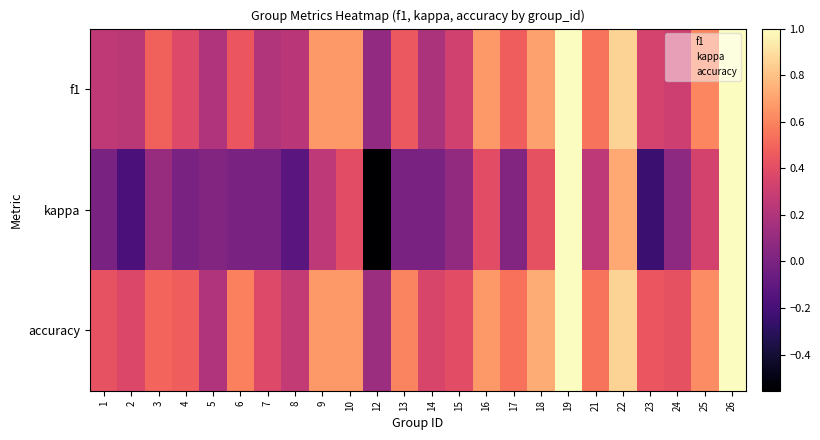

Which has a higher value, 19 or 15?

19